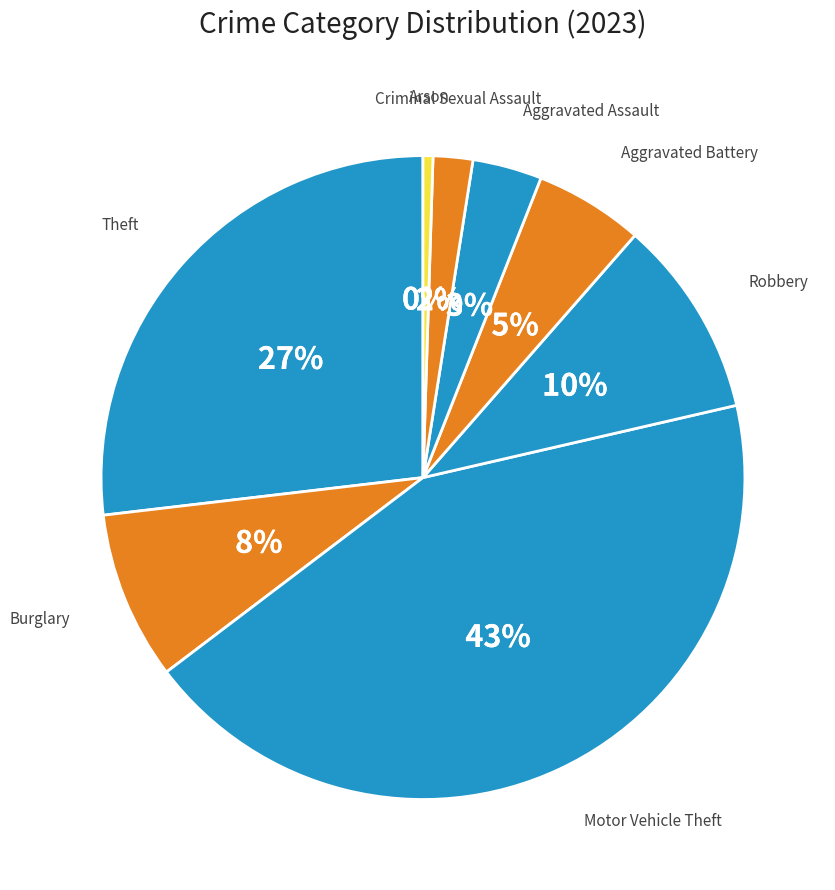

How many slices are in this pie chart?

8